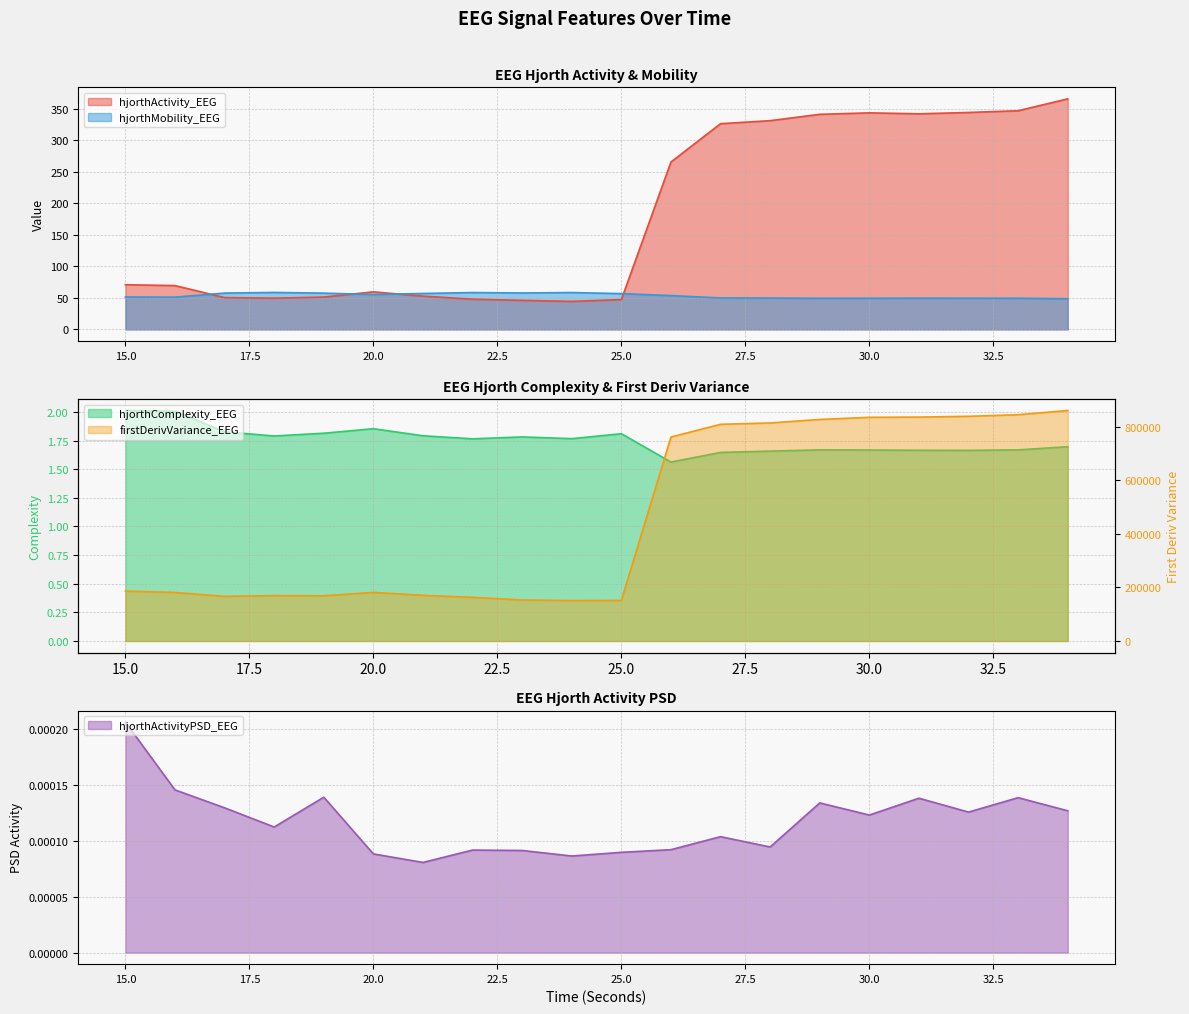

Reading left to right, extract all data points from this chart.

hjorthActivity_EEG: 70.8	69.4	50.4	49.5	51.2	59.5	52.7	47.9	46.0	44.4	47.2	265.3	326.0	330.8	340.9	343.2	341.7	343.8	346.6	365.4
hjorthMobility_EEG: 51.3	51.1	57.5	58.5	57.4	55.3	56.9	58.4	57.7	58.4	56.7	53.6	49.8	49.6	49.3	49.3	49.5	49.4	49.4	48.5
hjorthComplexity_EEG: 2.0	2.0	1.8	1.8	1.8	1.9	1.8	1.8	1.8	1.8	1.8	1.6	1.6	1.7	1.7	1.7	1.7	1.7	1.7	1.7
firstDerivVariance_EEG: 186408.6	181373.6	166748.0	169480.4	168924.7	181535.9	170620.5	163132.3	153173.1	151195.0	151682.4	761939.1	809322.3	814425.3	827527.6	835457.4	836345.6	839209.5	845145.1	860981.0
hjorthActivityPSD_EEG: 0.0	0.0	0.0	0.0	0.0	0.0	0.0	0.0	0.0	0.0	0.0	0.0	0.0	0.0	0.0	0.0	0.0	0.0	0.0	0.0